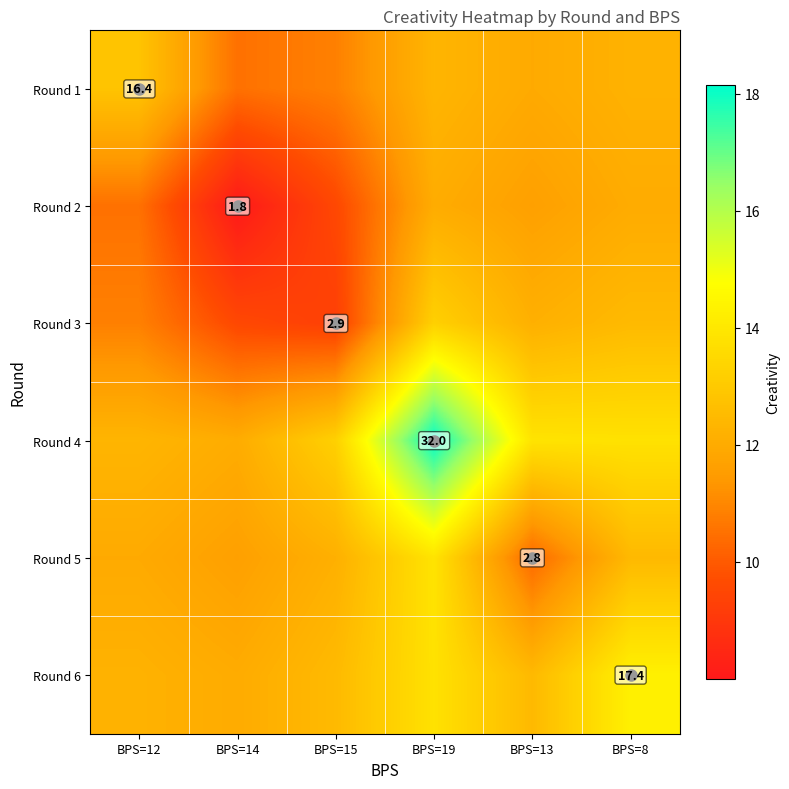

True or false: Round 1 has a value of 6.4 at BPS=14.

False